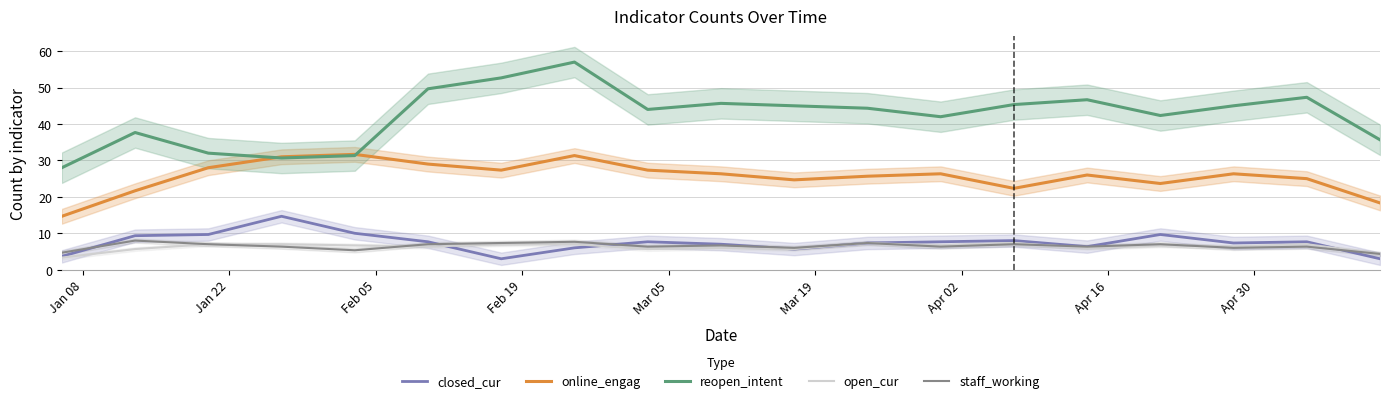

How many data points in closed_cur are less than 7?

6